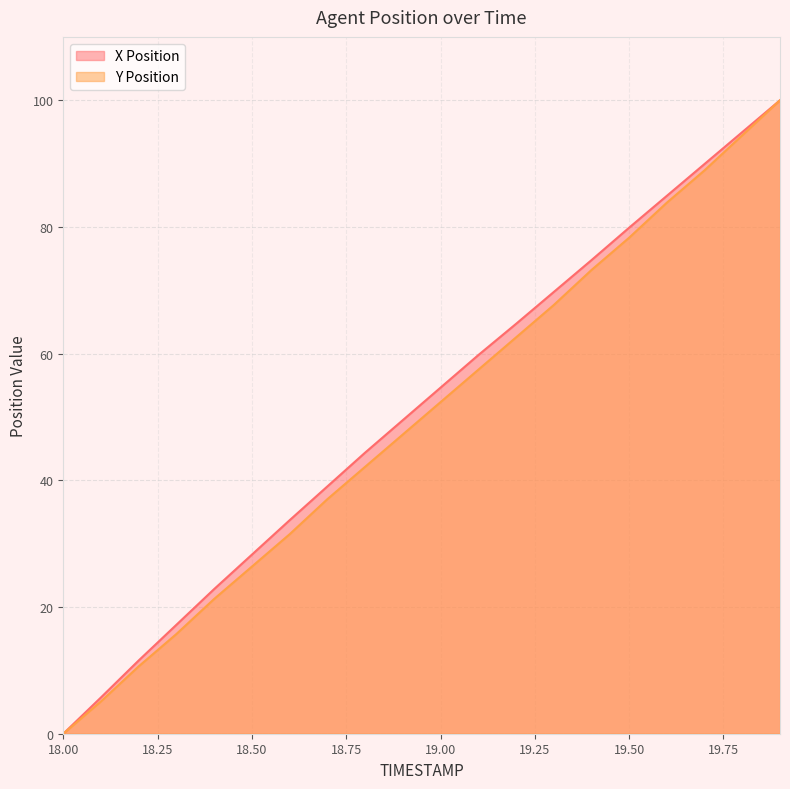

True or false: X Position and Y Position intersect in this chart.

False